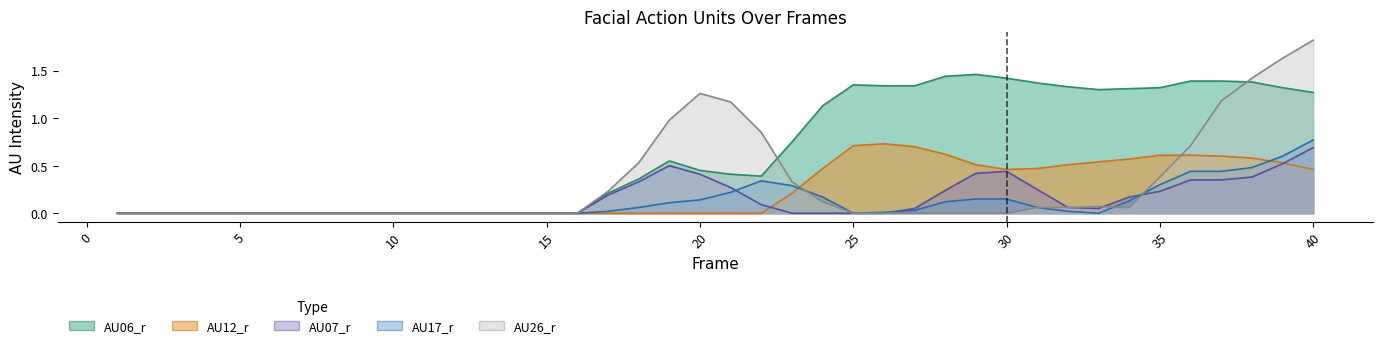

At how many categories does at least one series exceed 0?

24